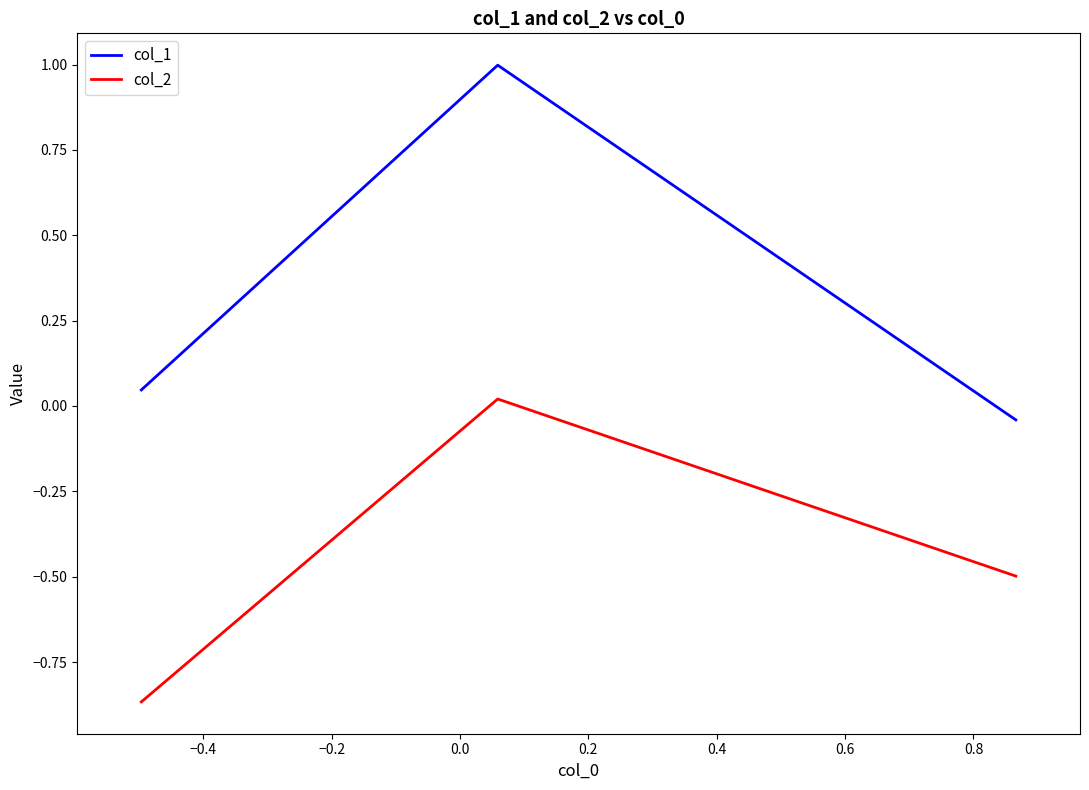

What is the sum of all col_1 values?

1.0